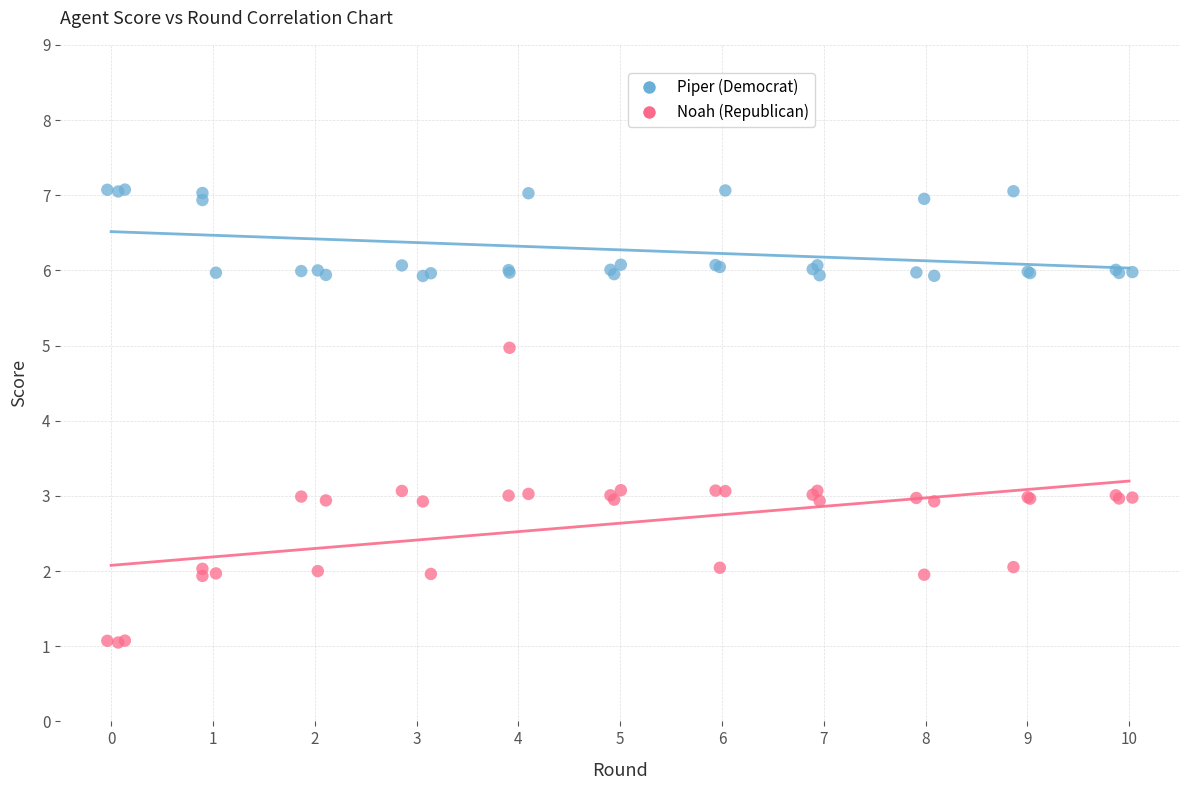

What are all the series names shown in the legend?

Piper (Democrat), Noah (Republican)